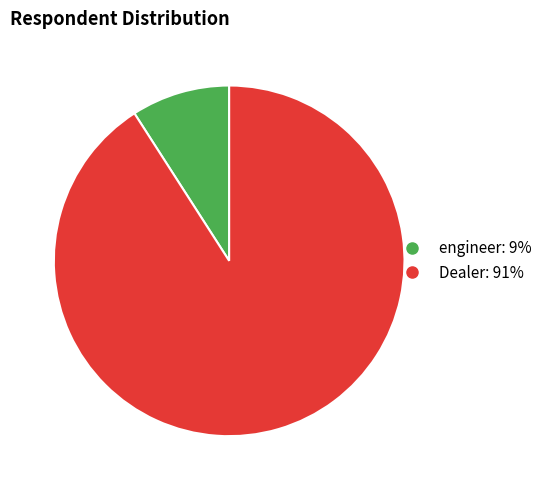

Combined, do engineer and Dealer account for over 50%?

Yes